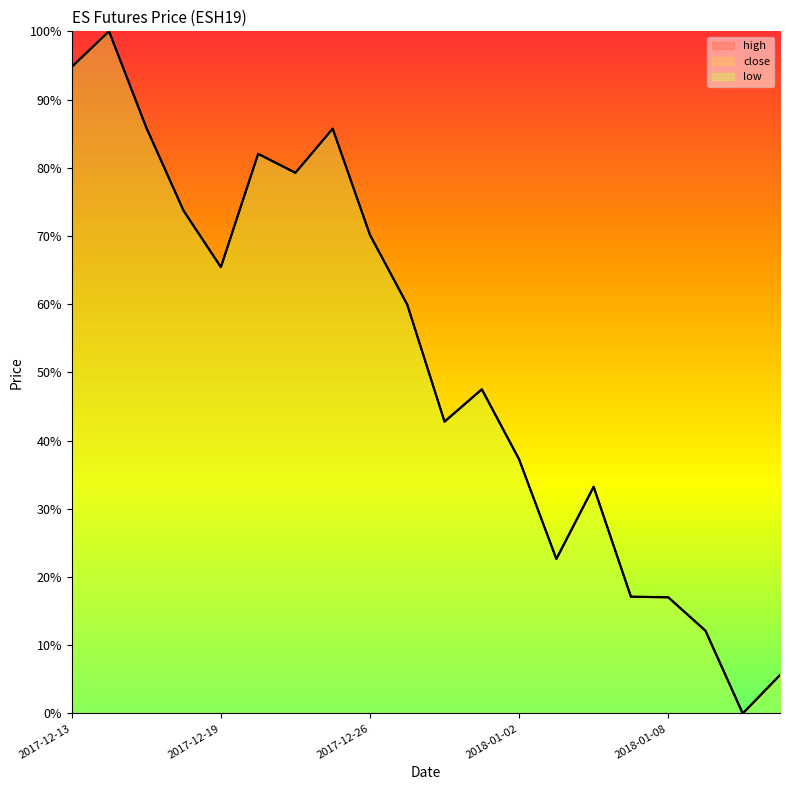

What is the average value of the high series?

51.6